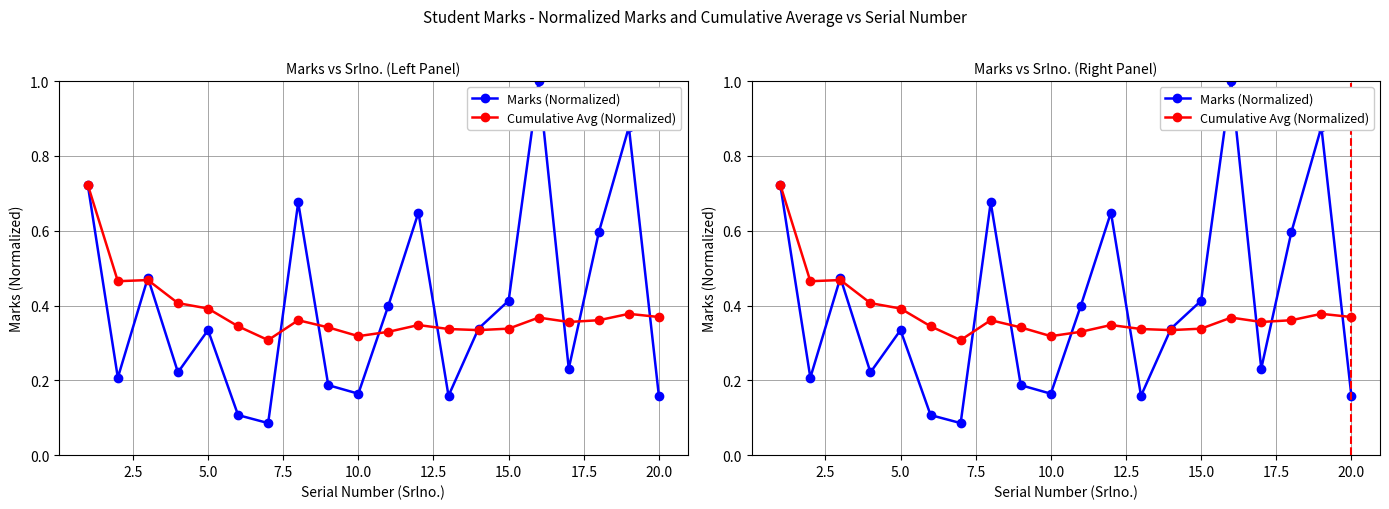

What are all the series names shown in the legend?

Marks (Normalized), Cumulative Avg (Normalized)